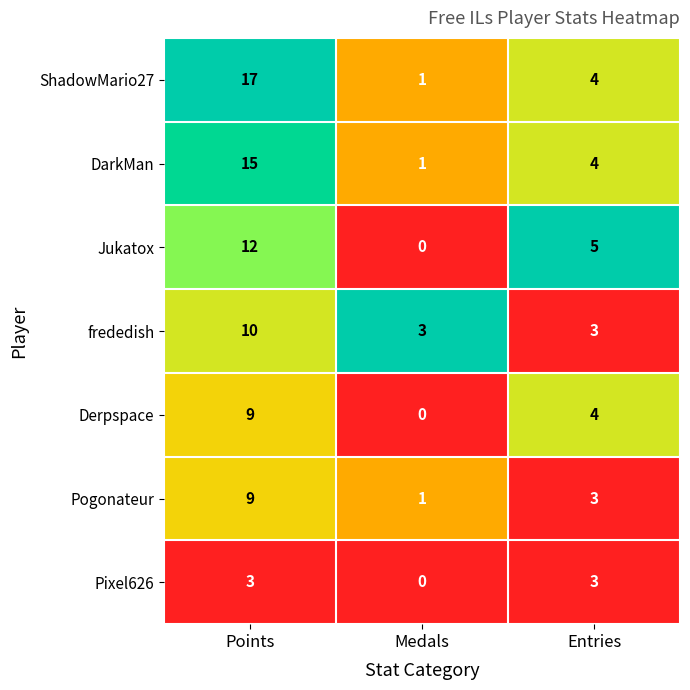

What is the total value across all series at Entries?

26